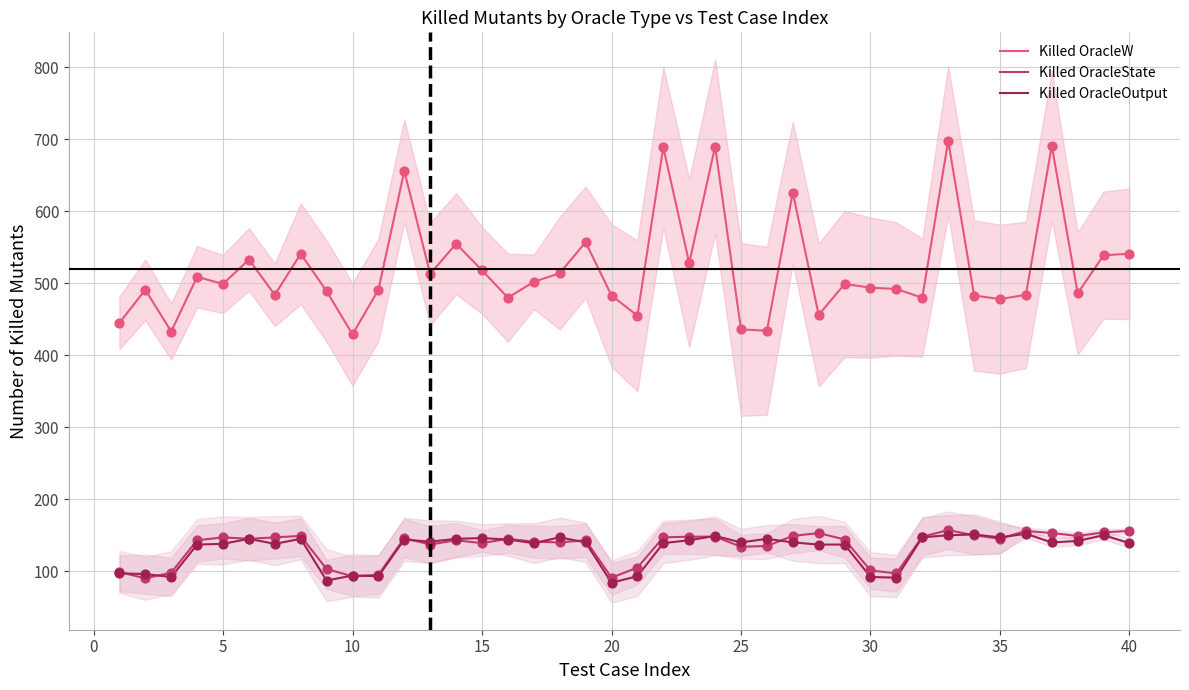

At how many categories does at least one series exceed 397?

40